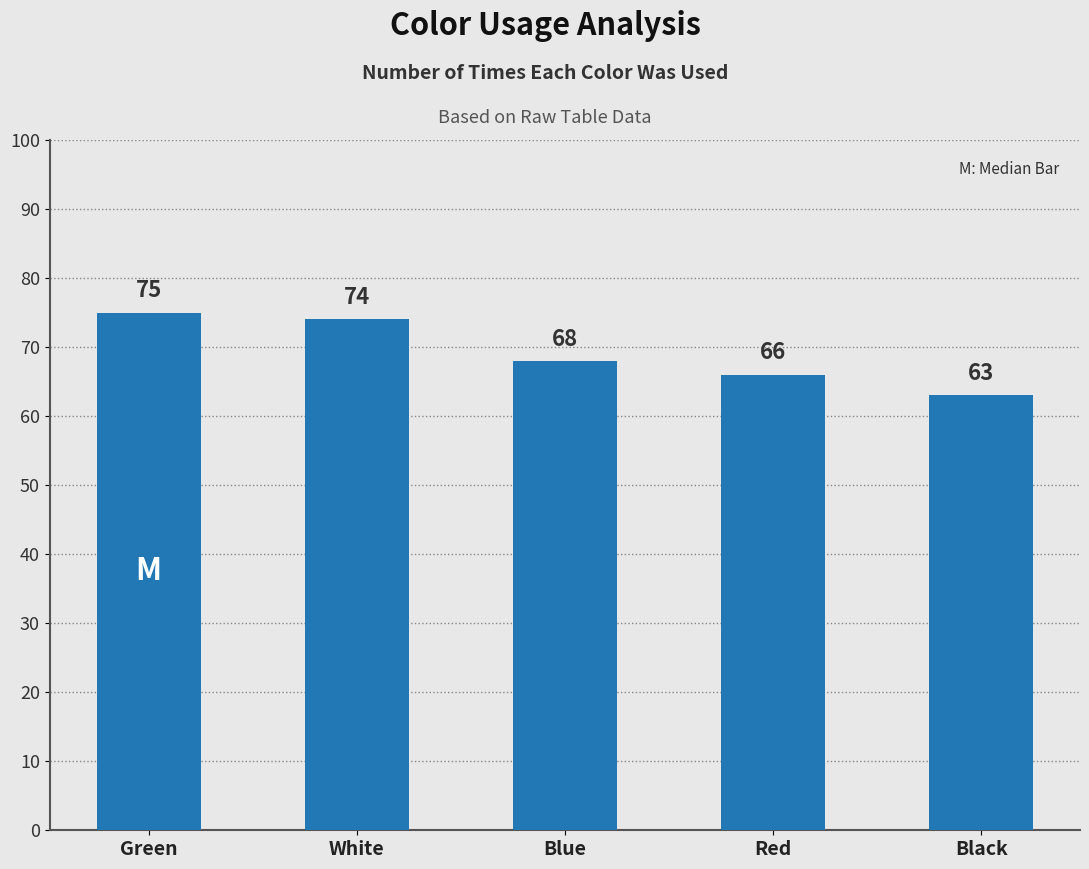

Rank the categories by value from lowest to highest.

Black, Red, Blue, White, Green